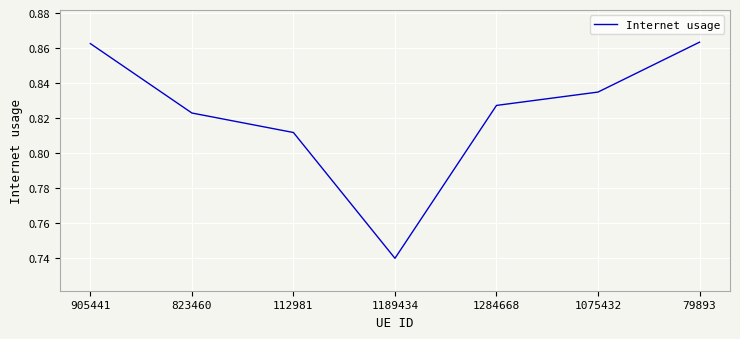

What is the difference between the values at 112981 and 79893?

0.1